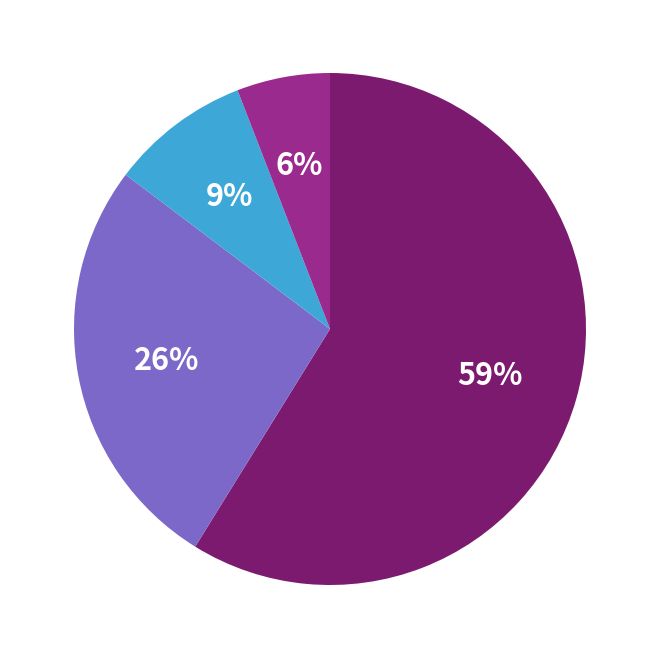

To the nearest percent, what is the difference between the largest and smallest slice percentages?

53%